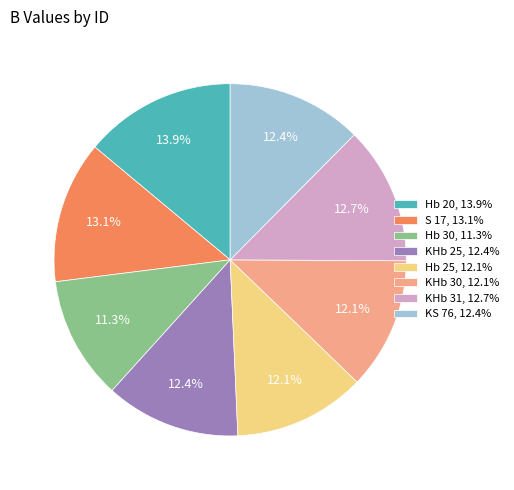

How many slices are in this pie chart?

8